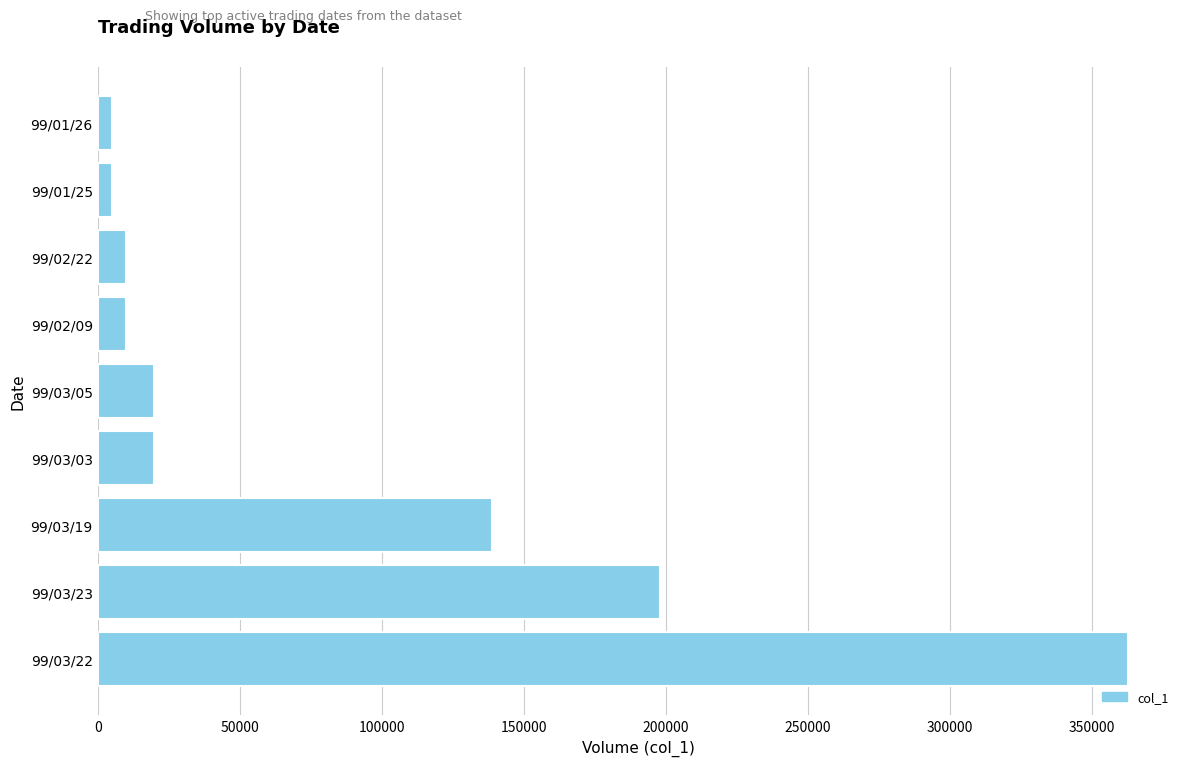

The value at 99/03/03 is 20000. True or false?

True